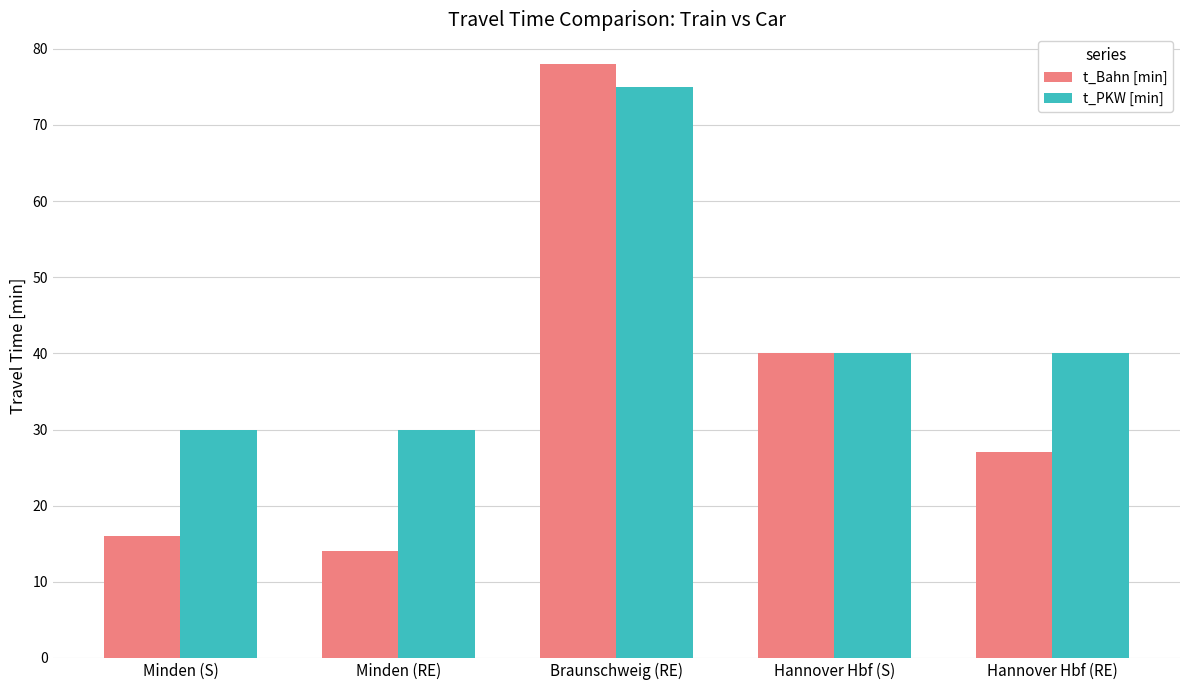

Rank the series by their average value, from lowest to highest.

t_Bahn [min], t_PKW [min]